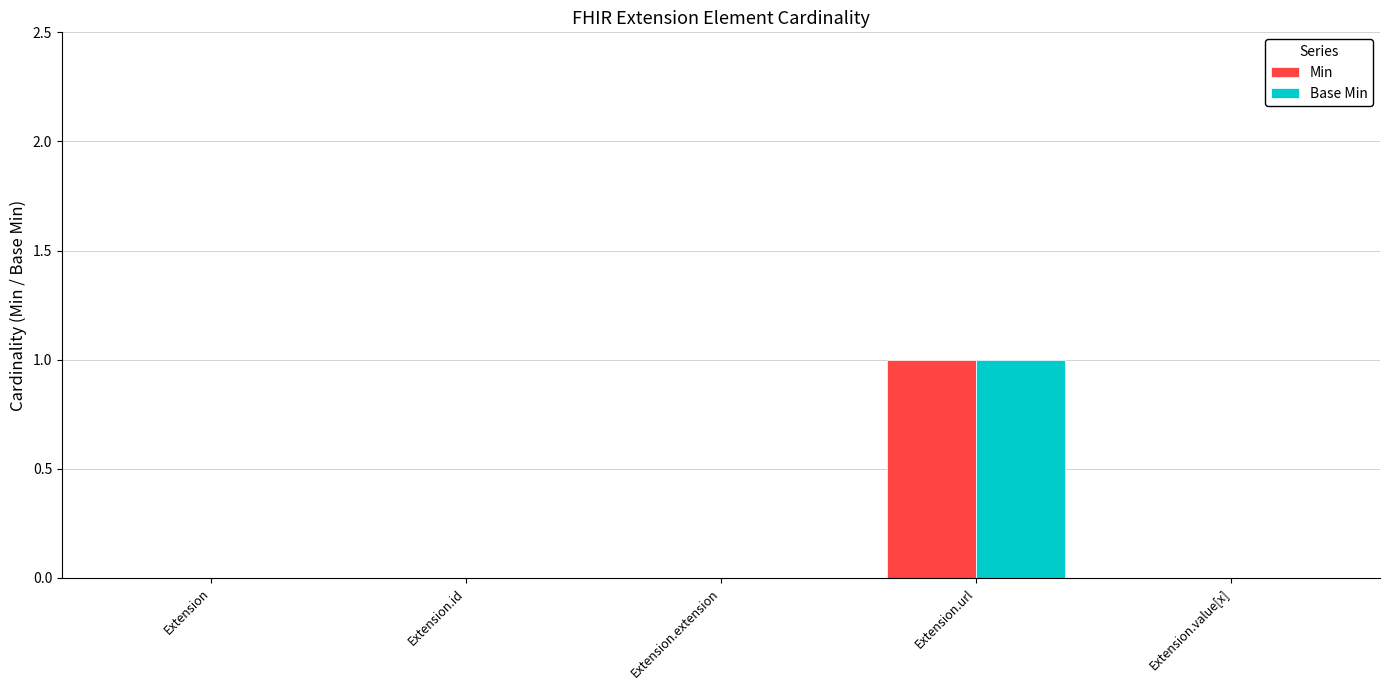

How many data points does each series have?

5